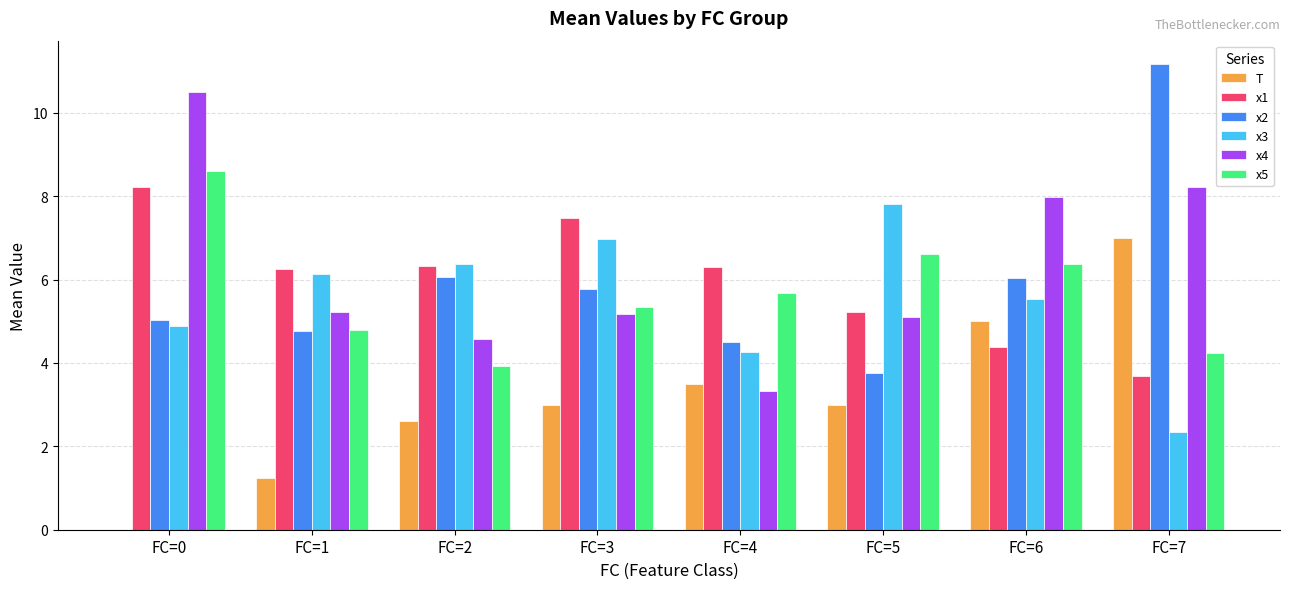

The x4 series shows 3.1 at FC=1. True or false?

False